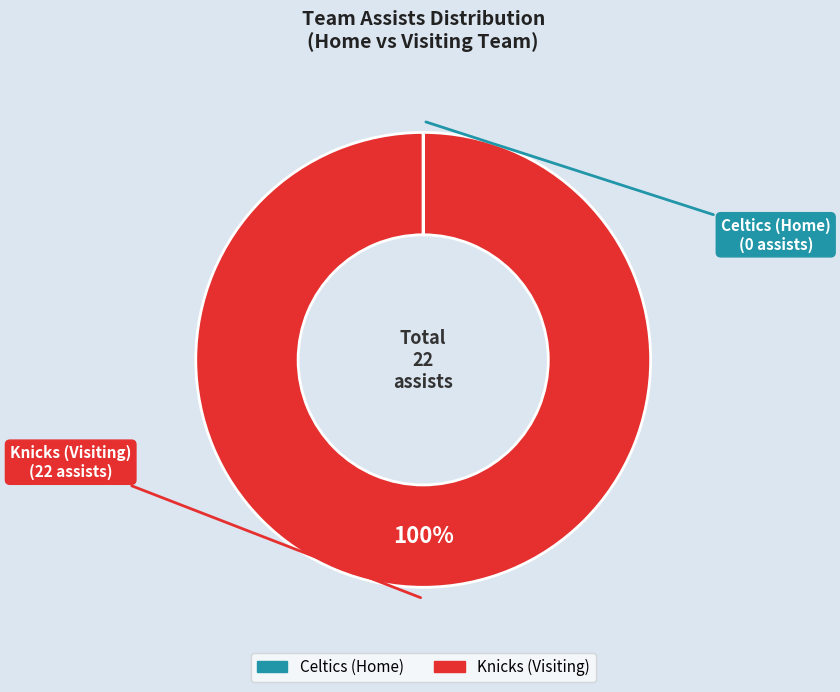

To the nearest percent, what is the difference between the largest and smallest slice percentages?

100%